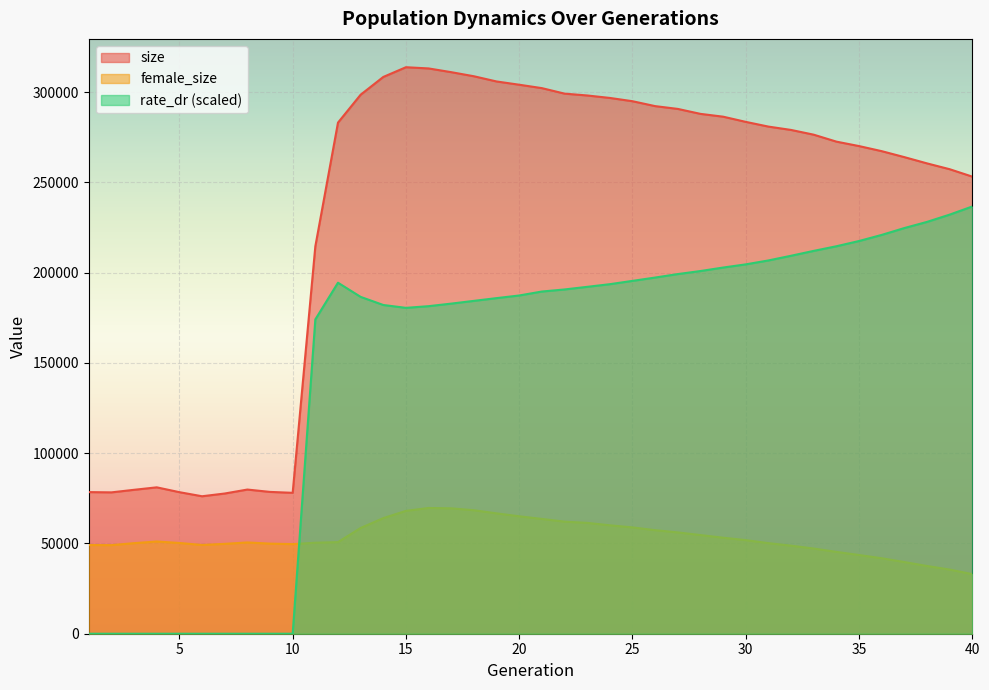

Which series ends up on top after the final intersection of female_size and rate_dr?

rate_dr